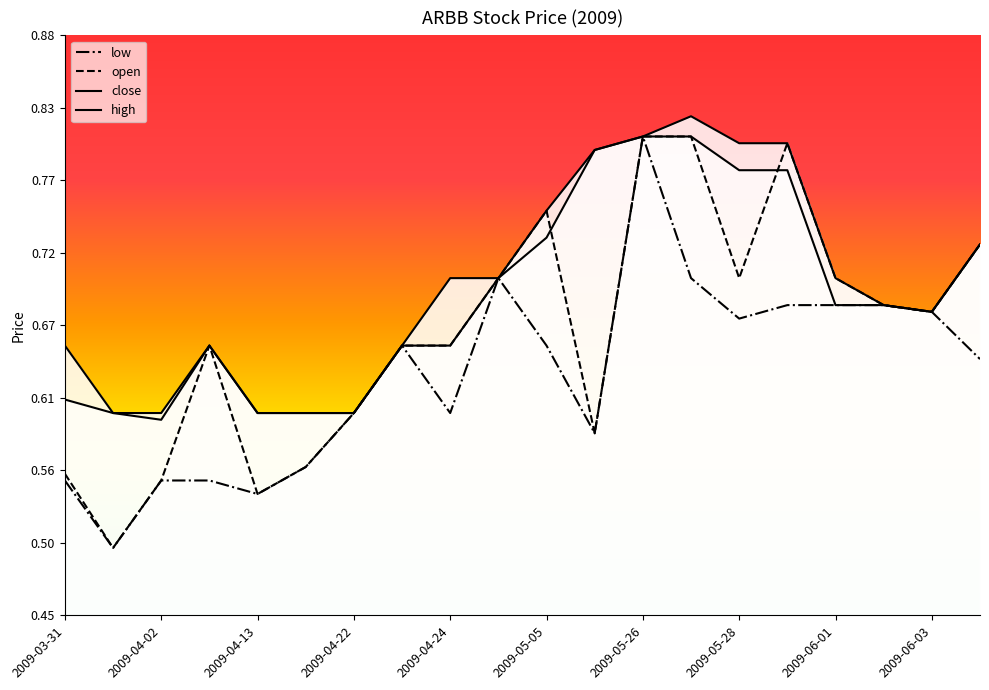

True or false: high and low intersect in this chart.

False